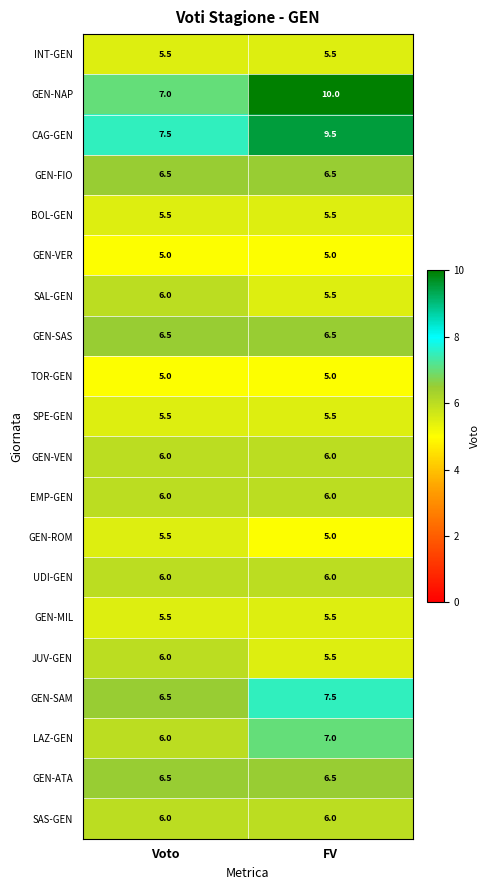

At which category is the sum across all series the highest?

FV